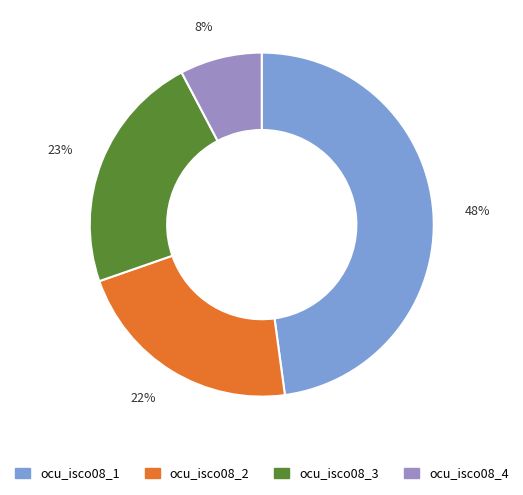

Count the number of slices in the pie.

4